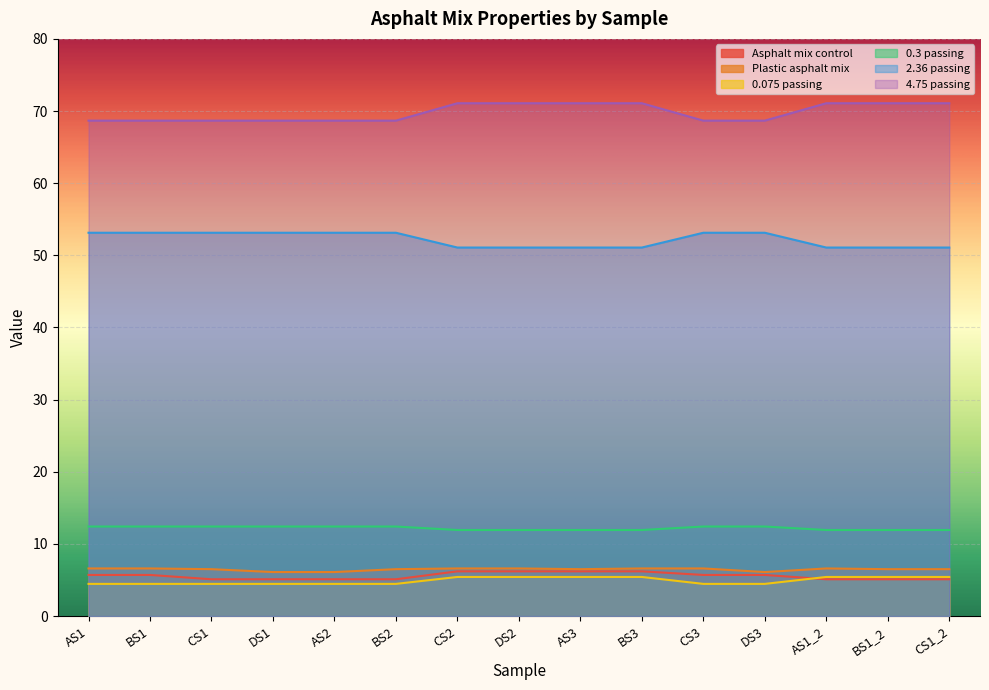

Rank the series by their maximum value, from lowest to highest.

0.075 passing, Asphalt mix control, Plastic asphalt mix, 0.3 passing, 2.36 passing, 4.75 passing